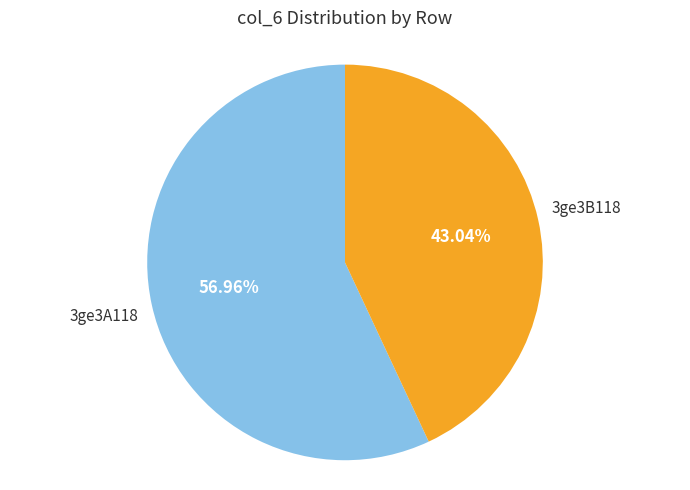

Is there any slice that represents more than half of the pie?

Yes